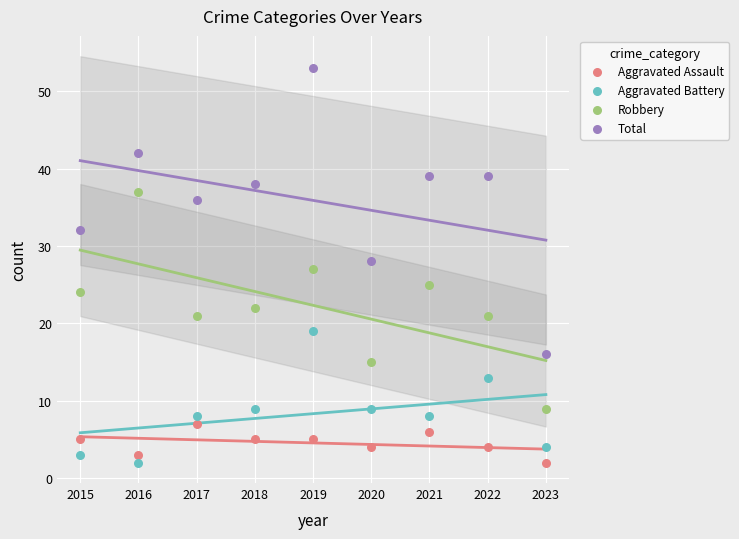

What is the X range (max minus min) for the scatter plot?

8